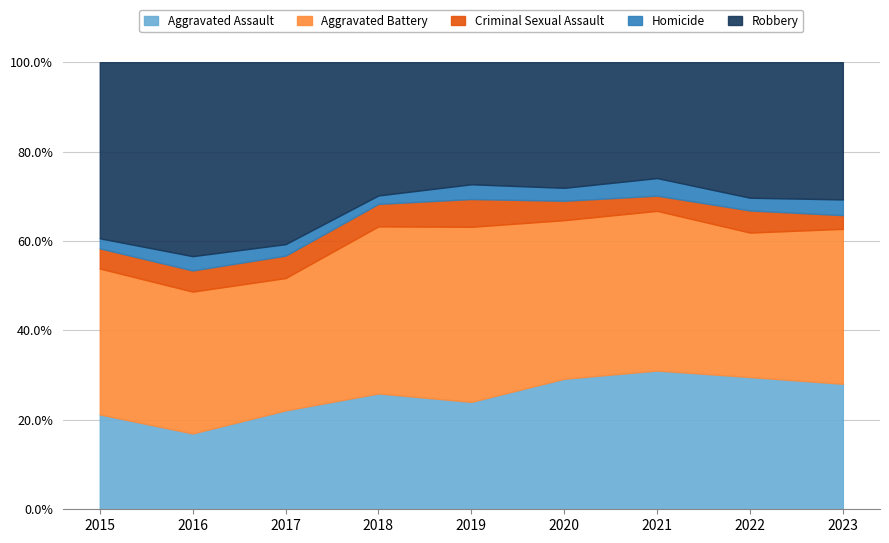

Does the chart have visible grid lines?

Yes